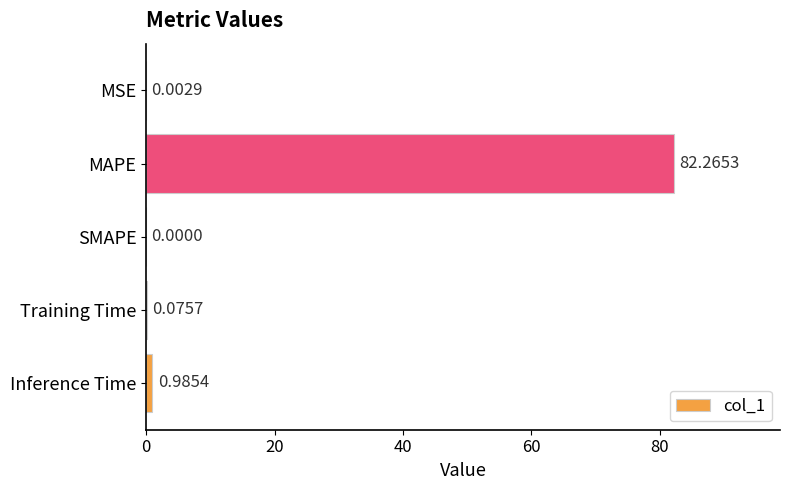

What is the change in value from MSE to Training Time?

+0.1